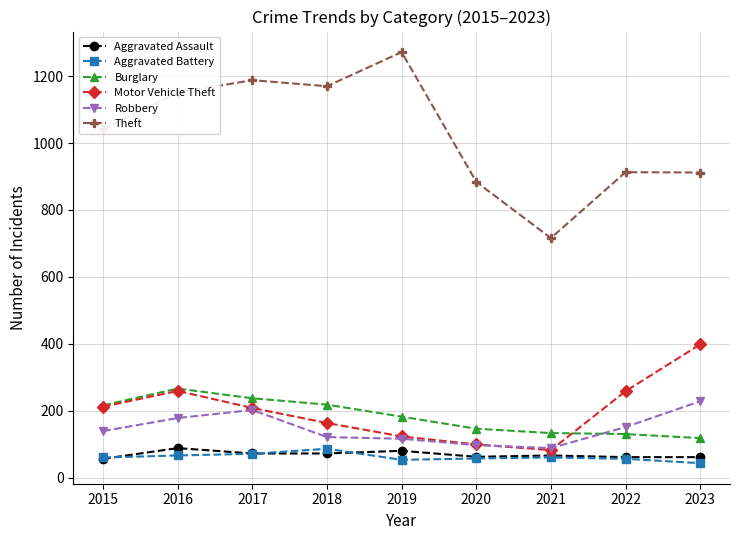

At how many categories does at least one series exceed 844?

8